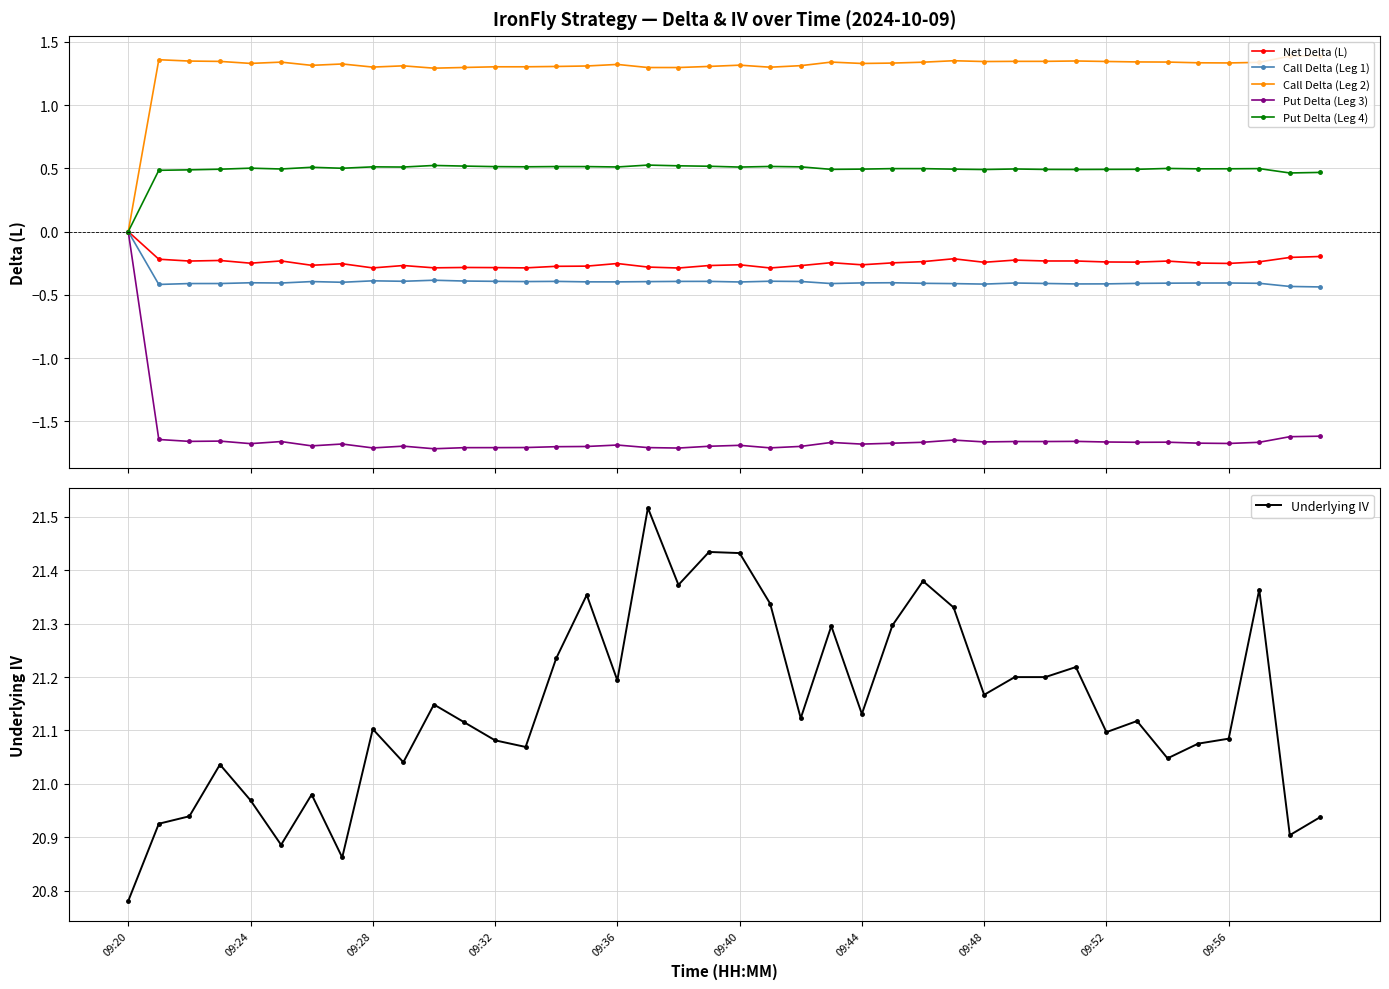

What is the smallest value displayed?

-1.7